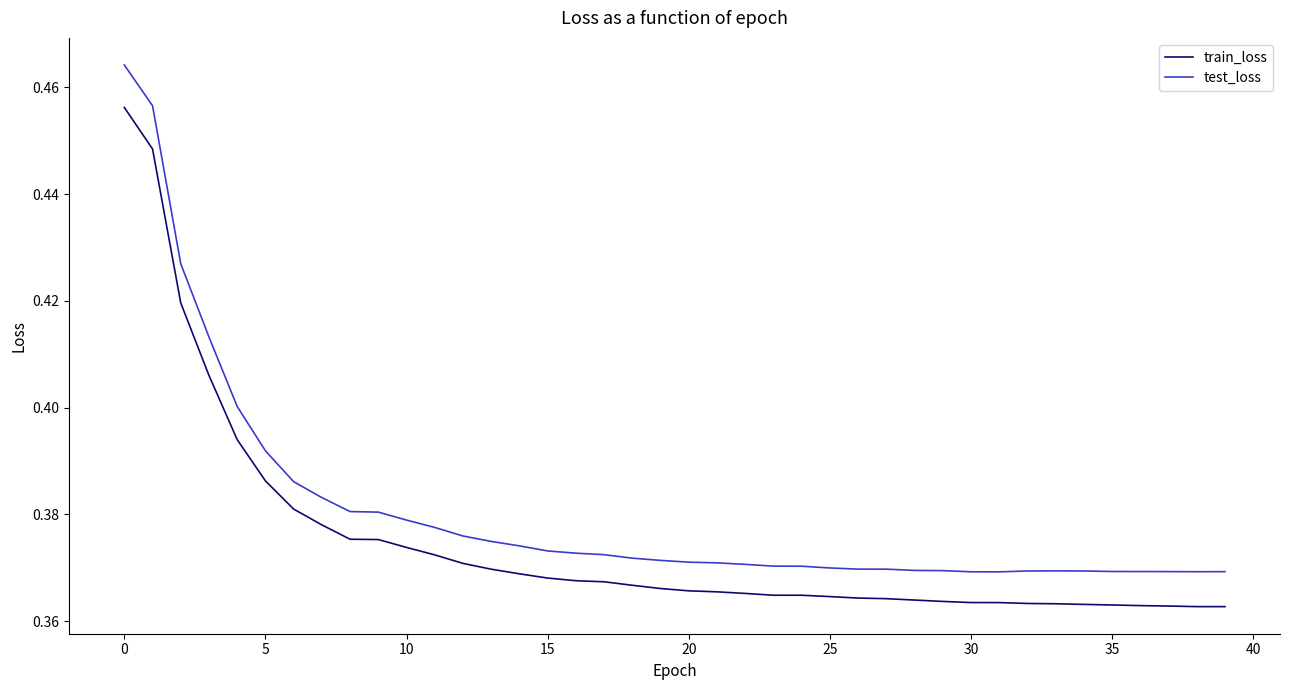

True or false: train_loss and test_loss cross at least once.

False